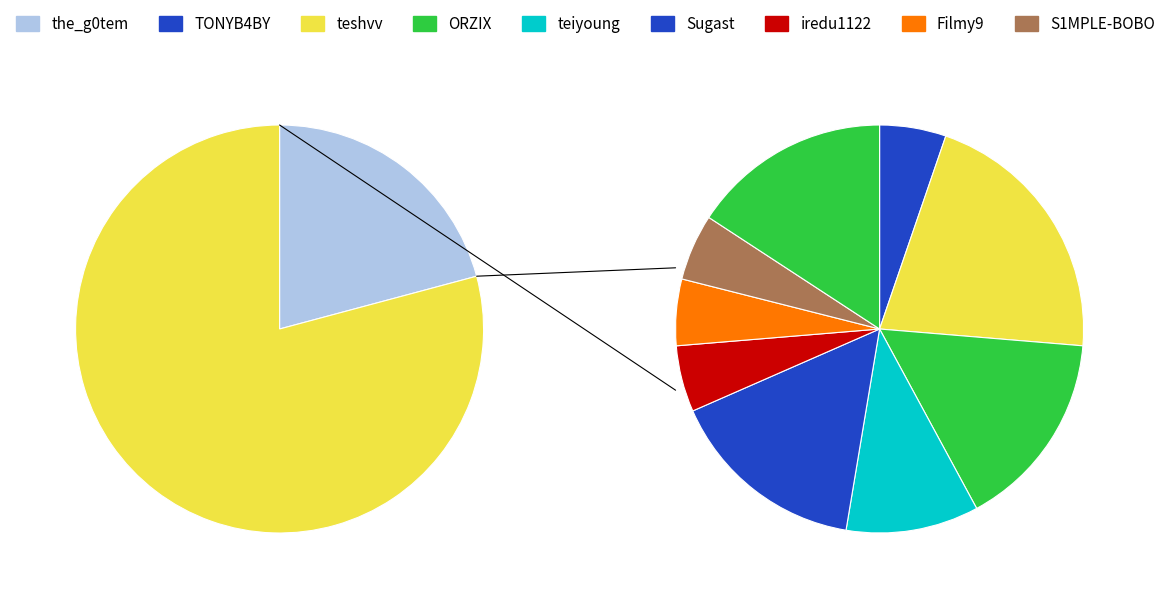

Which has a higher value, S1MPLE-BOBO or the_g0tem?

the_g0tem